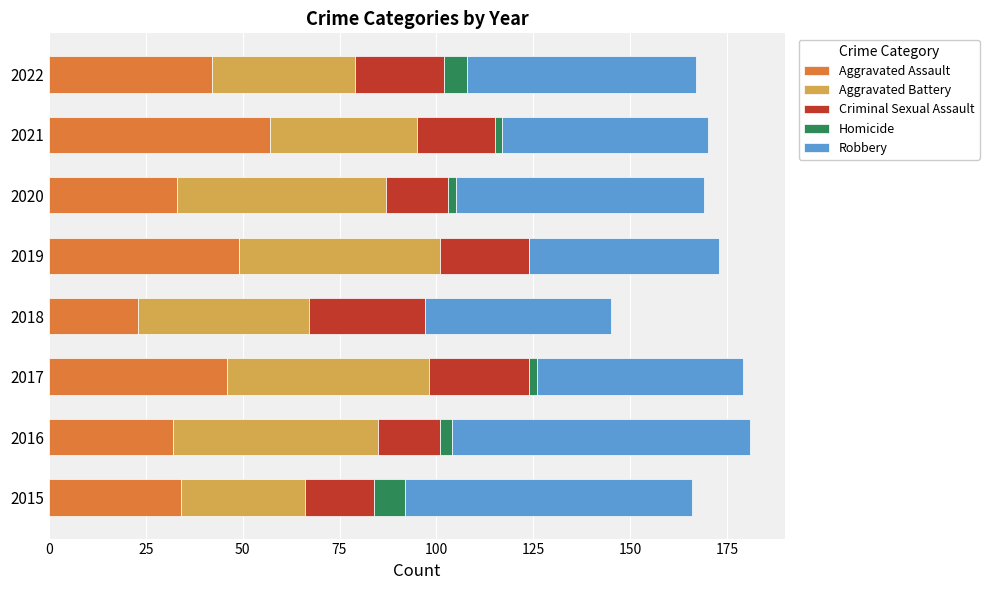

What are all the series names shown in the legend?

Aggravated Assault, Aggravated Battery, Criminal Sexual Assault, Homicide, Robbery